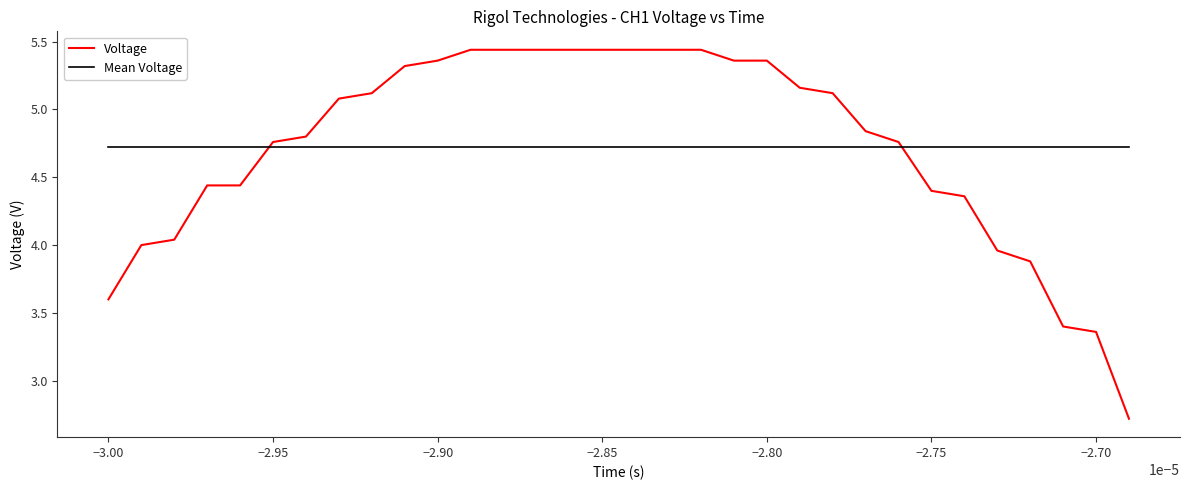

Which series has the widest spread of values?

Voltage